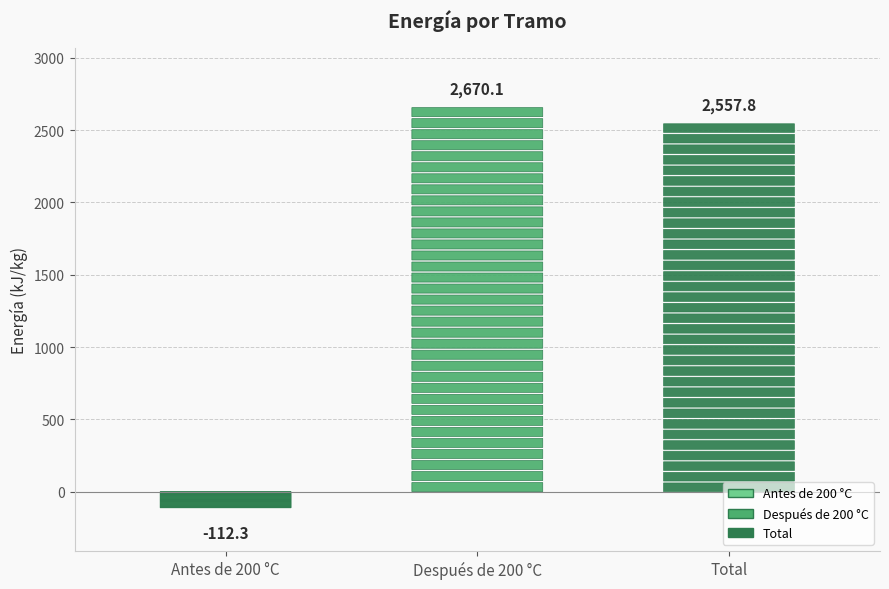

What is the value of the 1st bar from the left?

-112.3